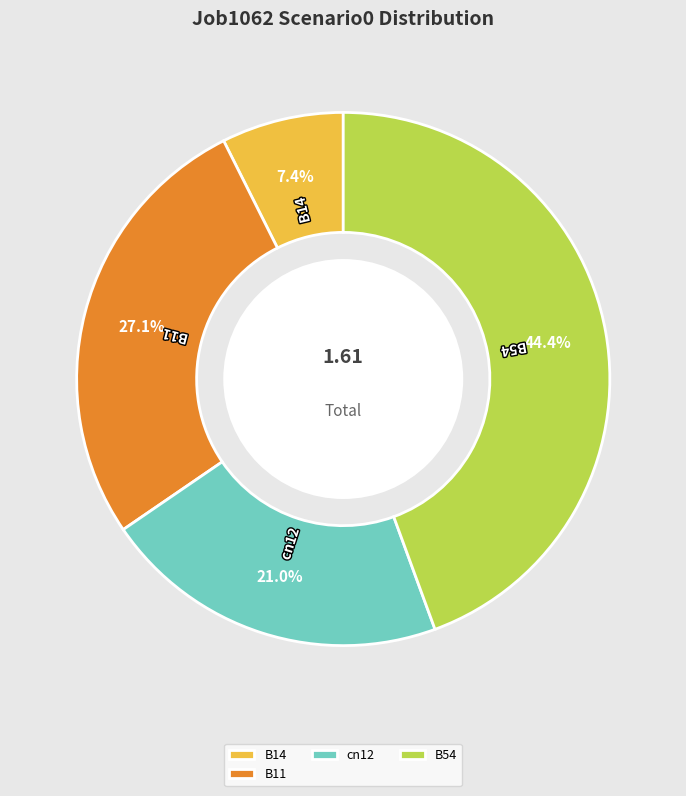

Is the sum of B54 and B14 greater than half?

Yes